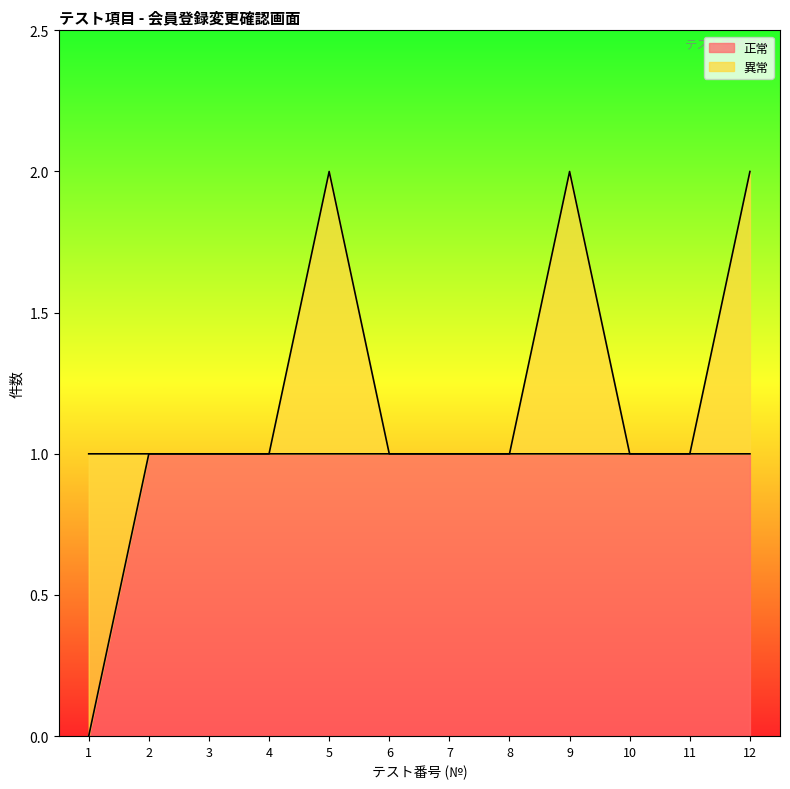

Reading left to right, what are all the values shown in this chart?

0	1	1	1	1	1	1	1	1	1	1	1